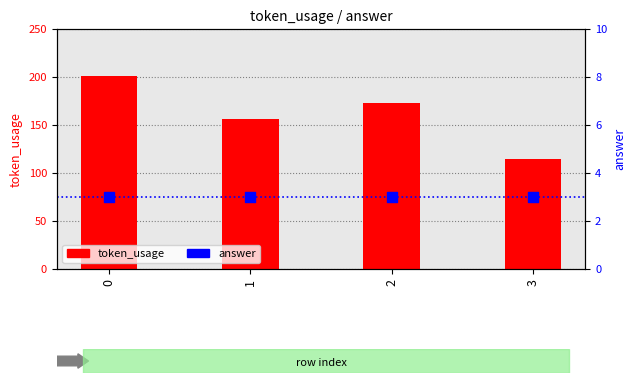

What is the total value across all series at 0?

204